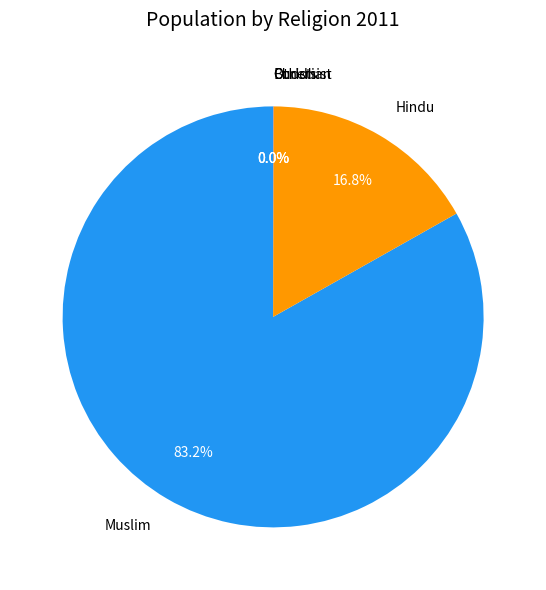

What percentage is NOT represented by Hindu?

83.2%